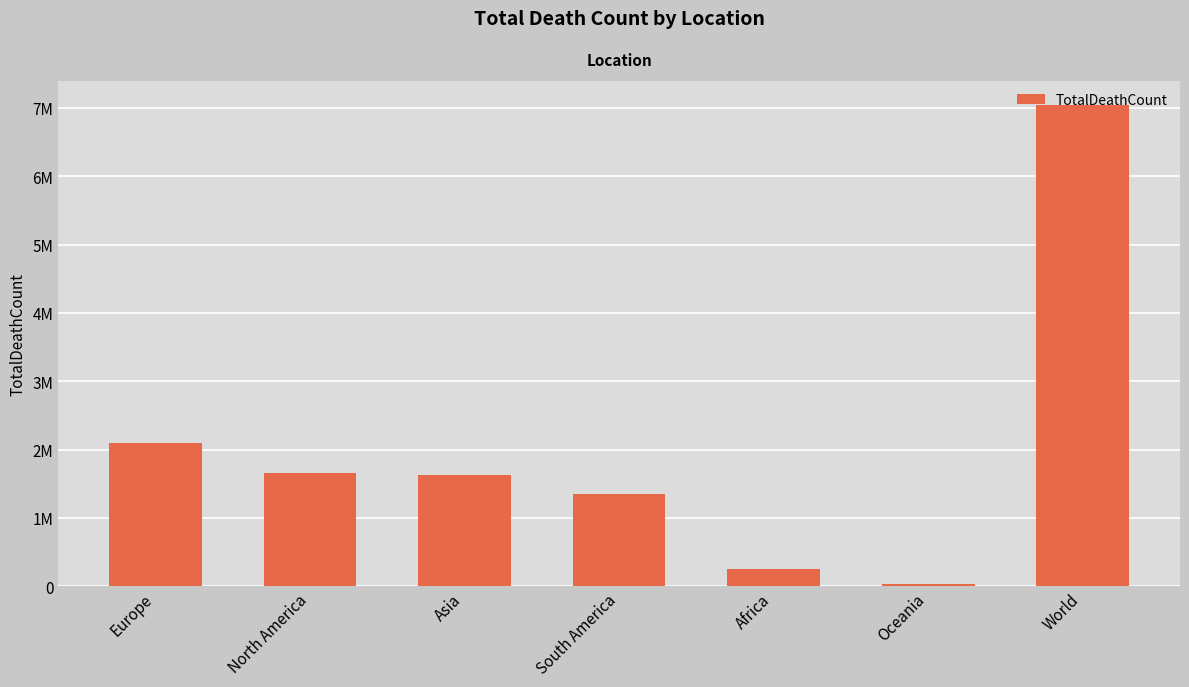

Does the chart contain any negative values?

No